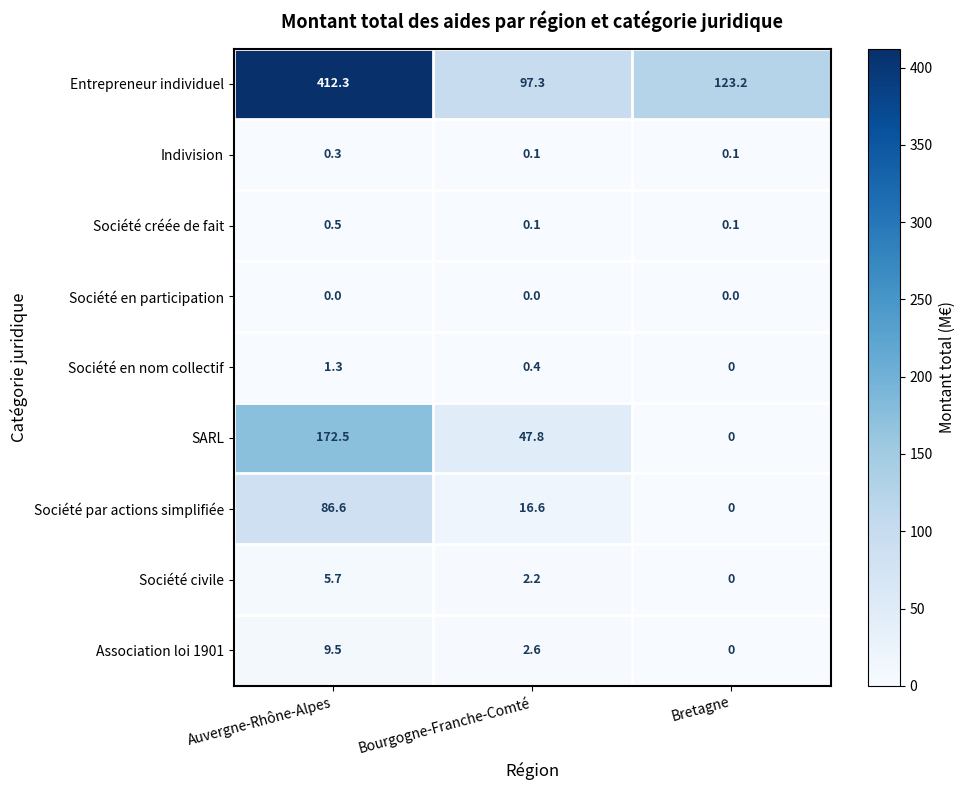

What is the greatest value displayed?

412.3